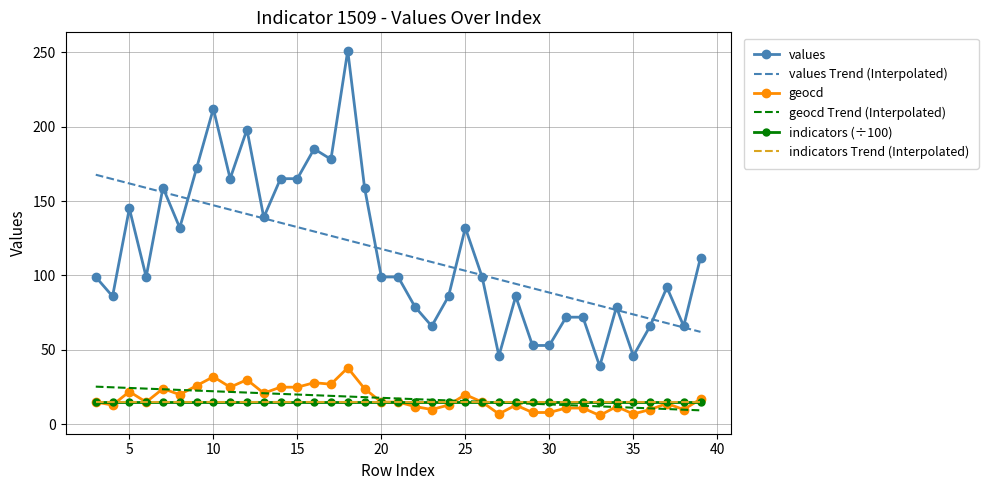

How many data points in geocd Trend (Interpolated) are above 17?

19